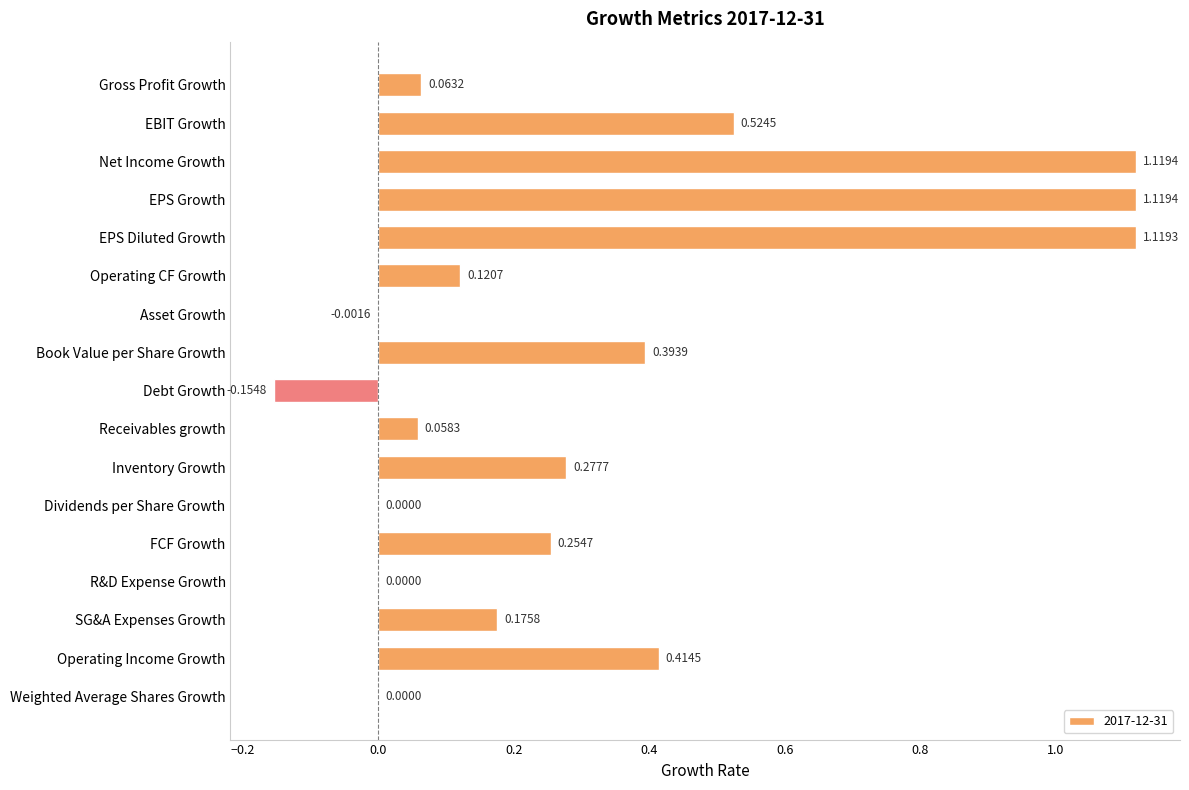

Which has a higher value, Book Value per Share Growth or R&D Expense Growth?

Book Value per Share Growth